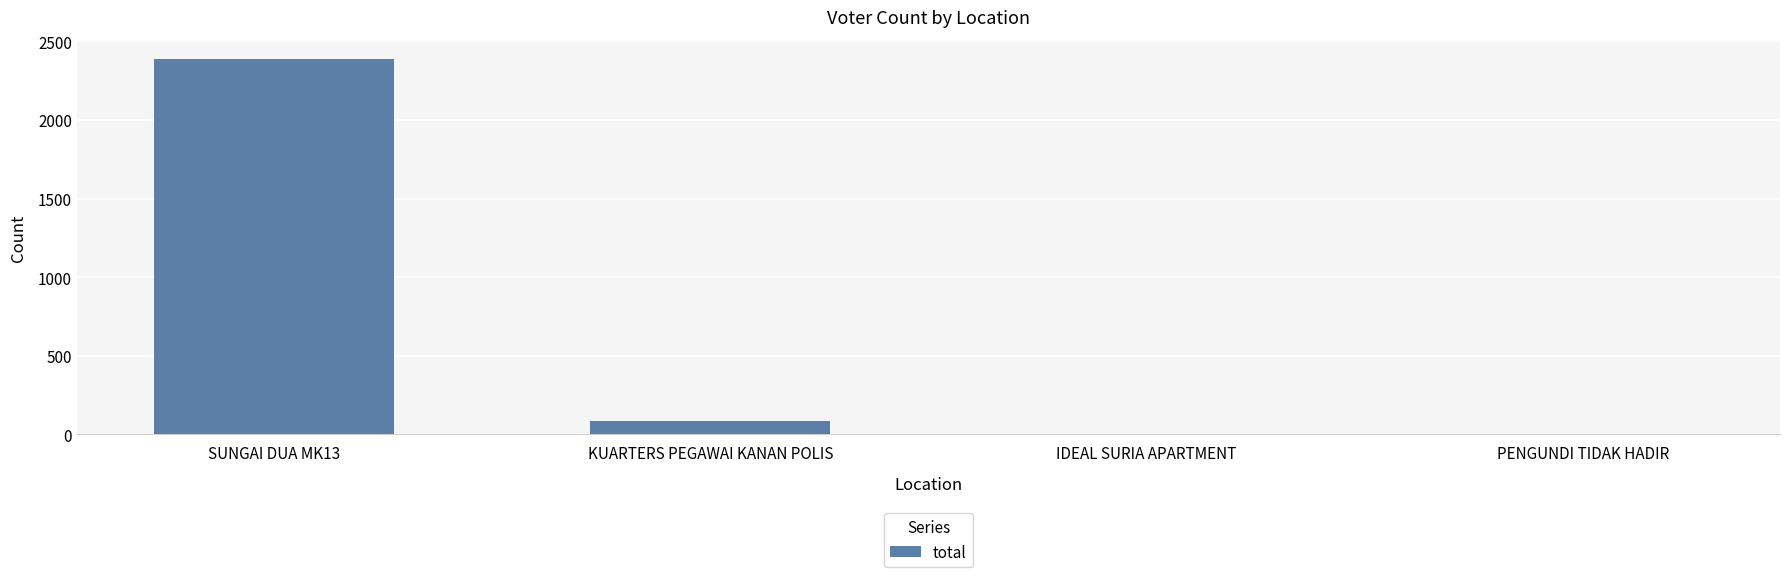

What is the difference between the values at KUARTERS PEGAWAI KANAN POLIS and PENGUNDI TIDAK HADIR?

84